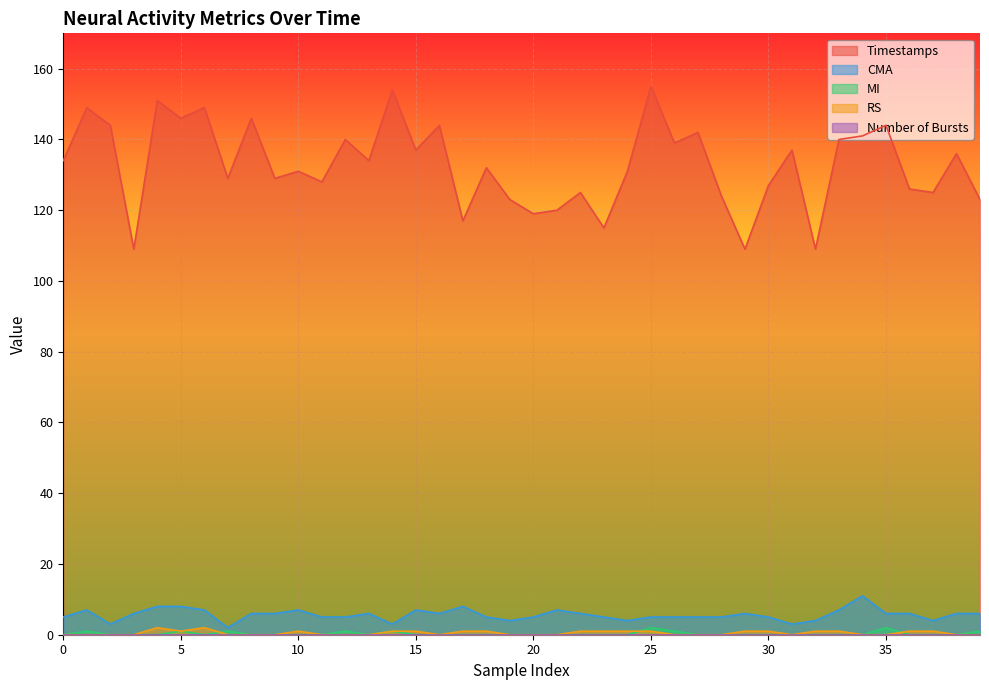

Which series has the largest total across all categories?

Timestamps